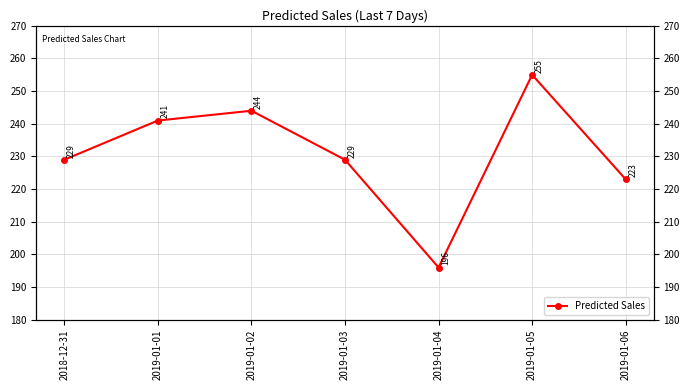

List the labels in order of value, smallest first.

2019-01-04, 2019-01-06, 2018-12-31, 2019-01-03, 2019-01-01, 2019-01-02, 2019-01-05